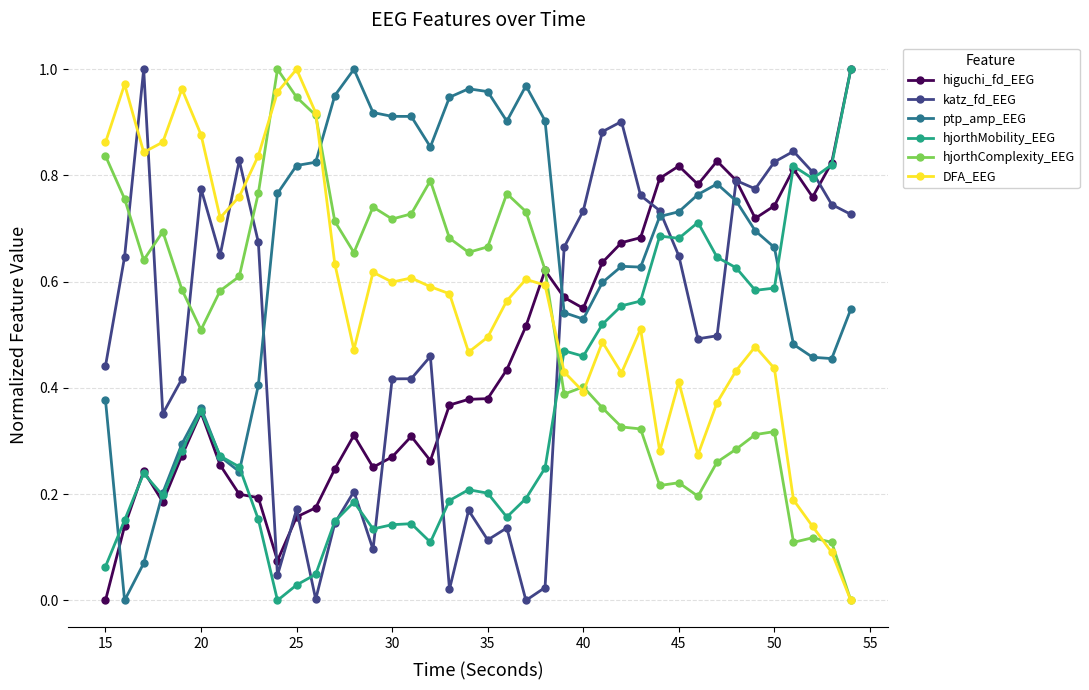

How many values in the higuchi_fd_EEG series exceed 0?

39